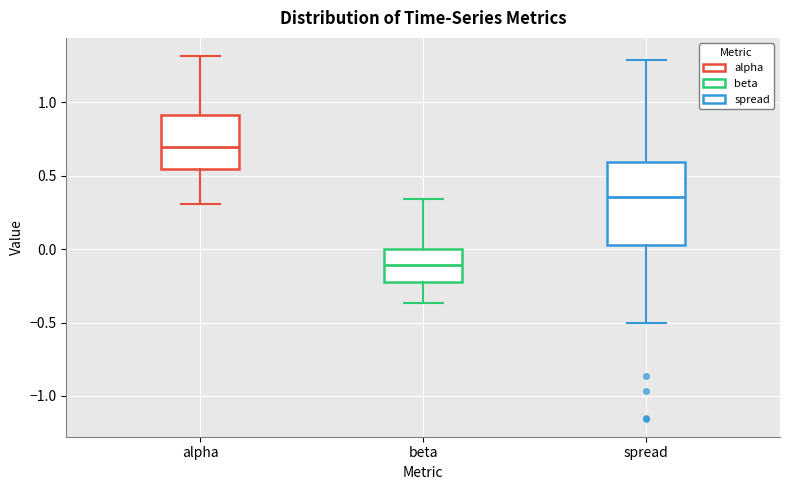

Which box is the tallest, from its lower edge to its upper edge?

spread